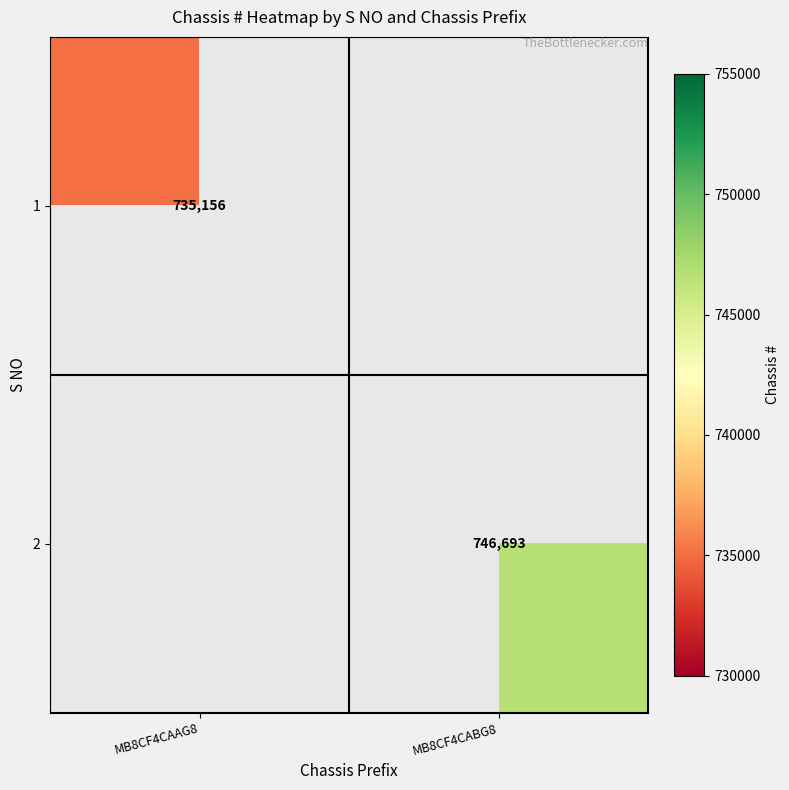

The 1 series shows 735156 at MB8CF4CAAG8. True or false?

True